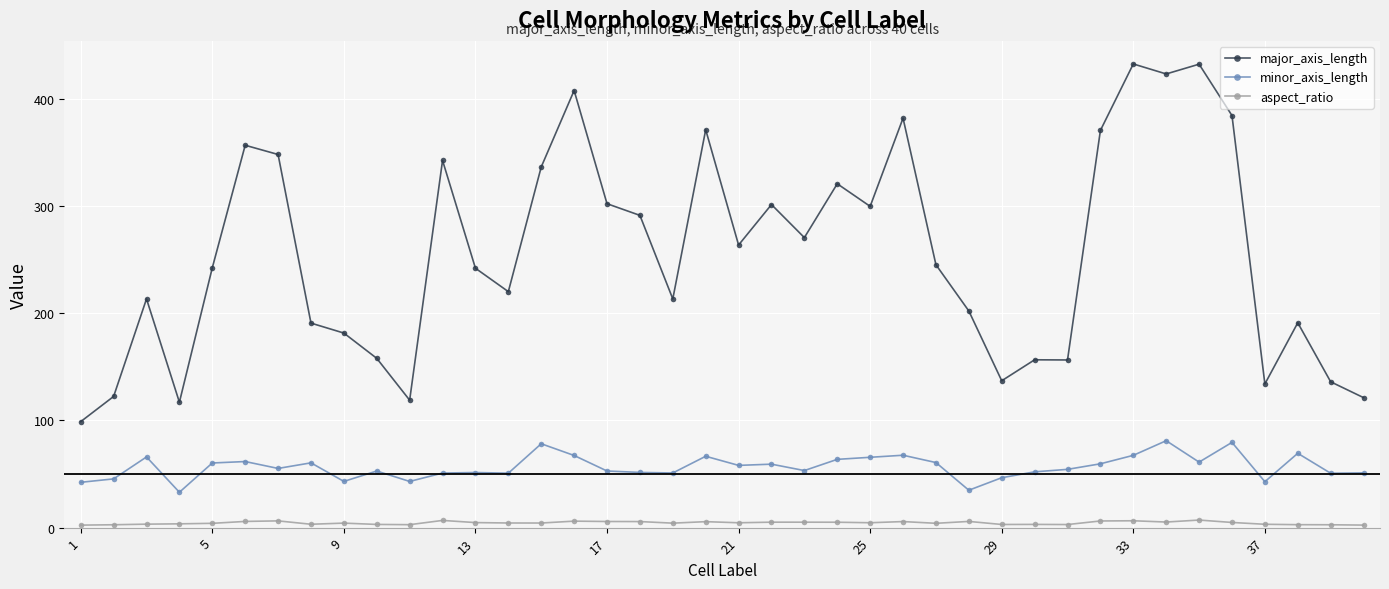

What is the greatest value displayed?

432.8